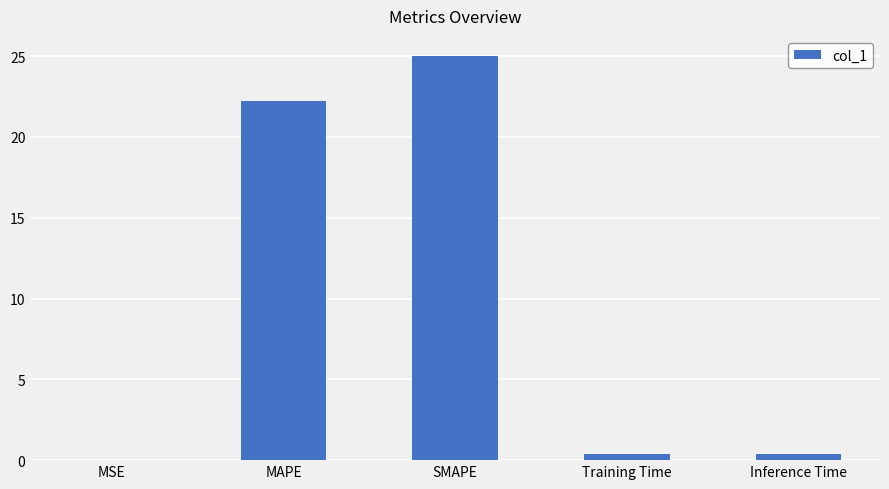

What is the sum of all values?

48.0